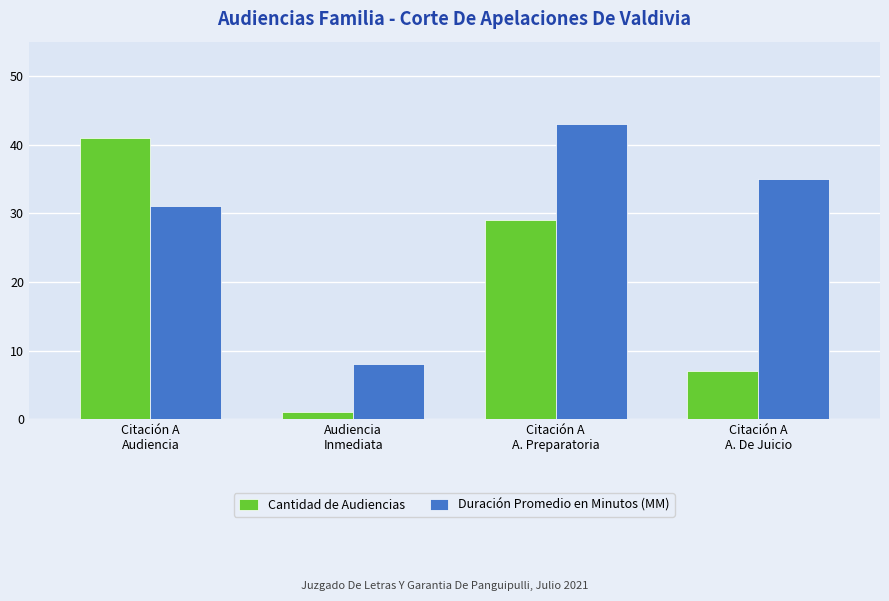

Is the value of Cantidad de Audiencias at Audiencia
Inmediata greater than the value of Duración Promedio en Minutos (MM) at Audiencia
Inmediata?

No